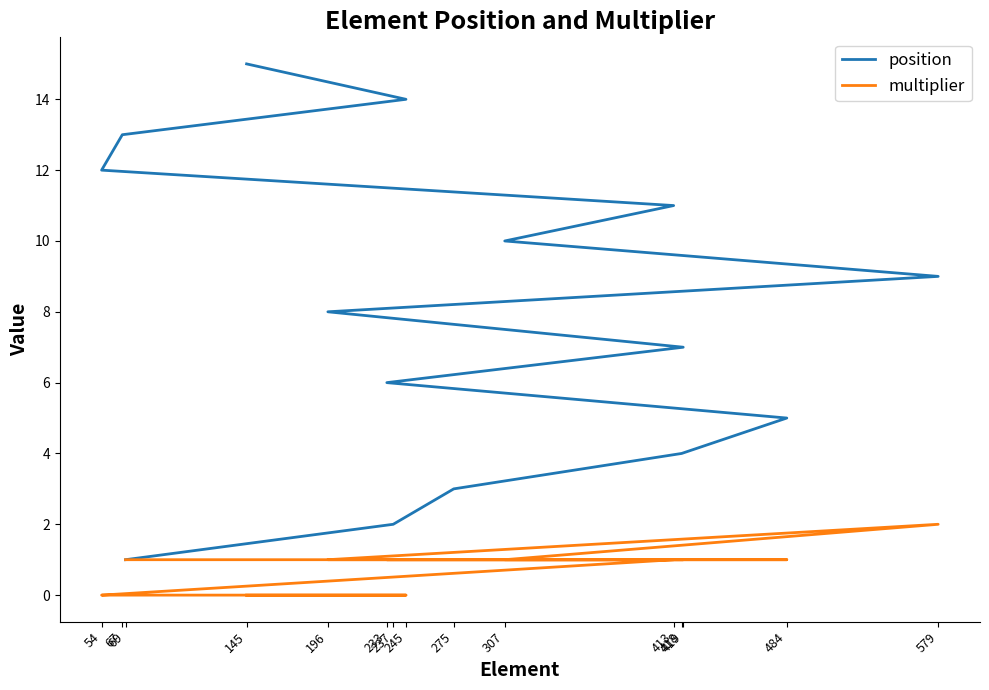

What is the sum of all position values?

120